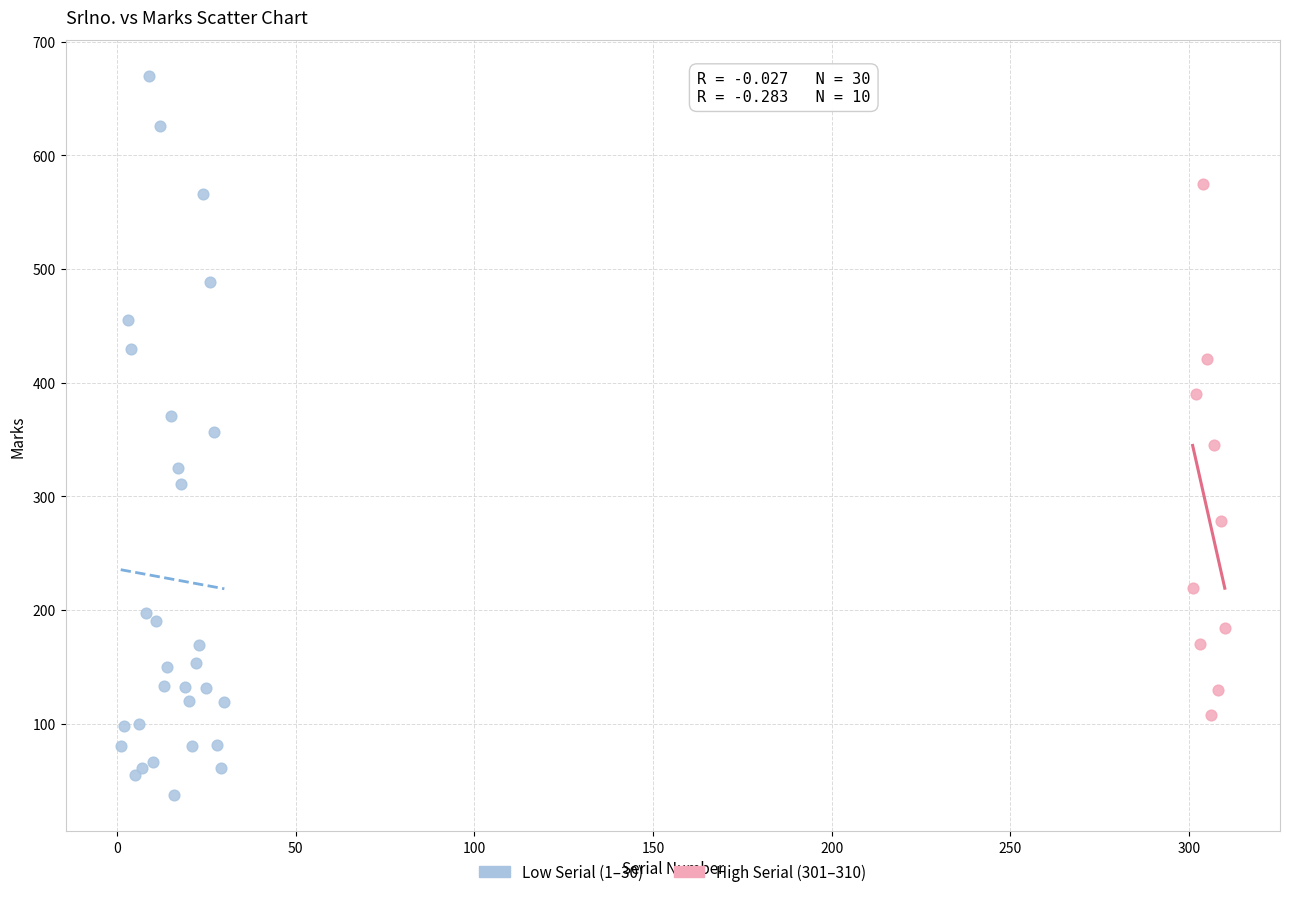

Which series has the largest Y range (max minus min)?

Low Serial (1–30)